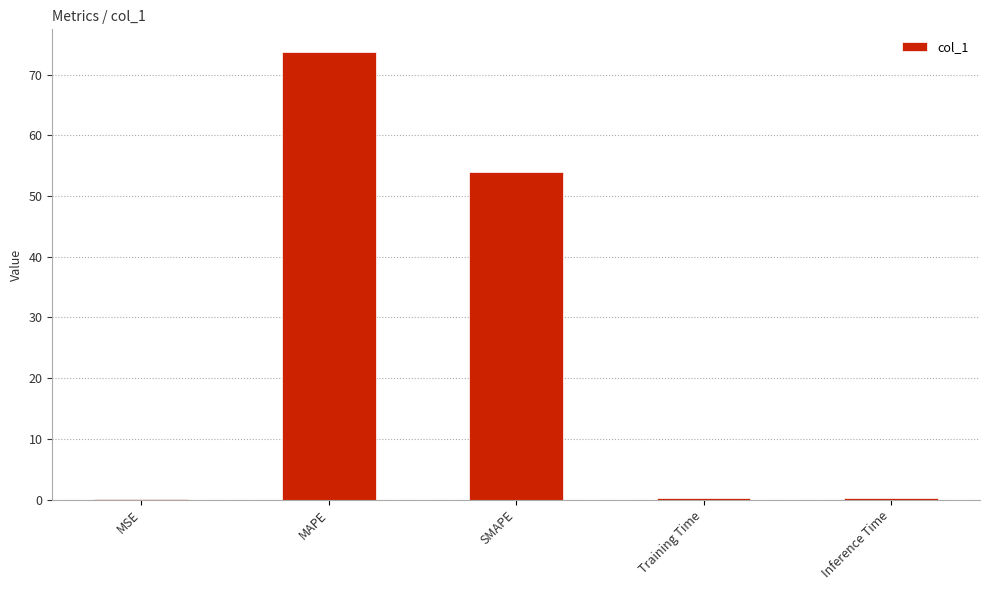

Which has a higher value, Training Time or MAPE?

MAPE